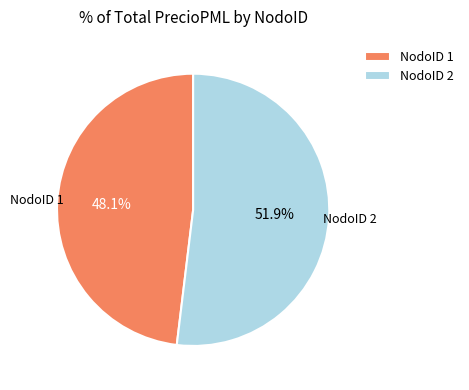

Is there any slice that represents more than half of the pie?

Yes